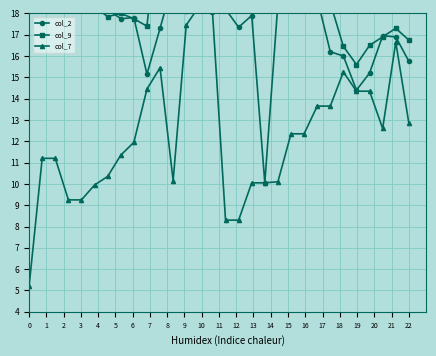

What are all the series names shown in the legend?

col_2, col_9, col_7